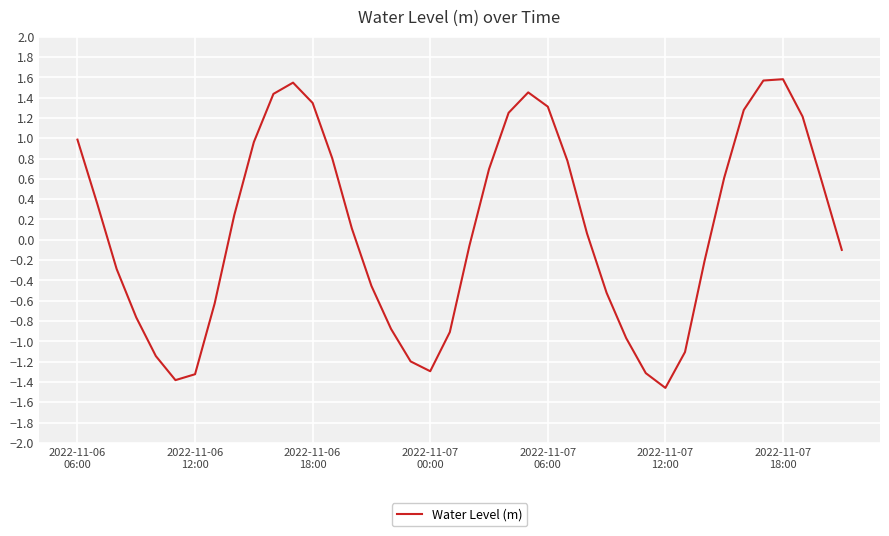

Does the chart have visible grid lines?

Yes